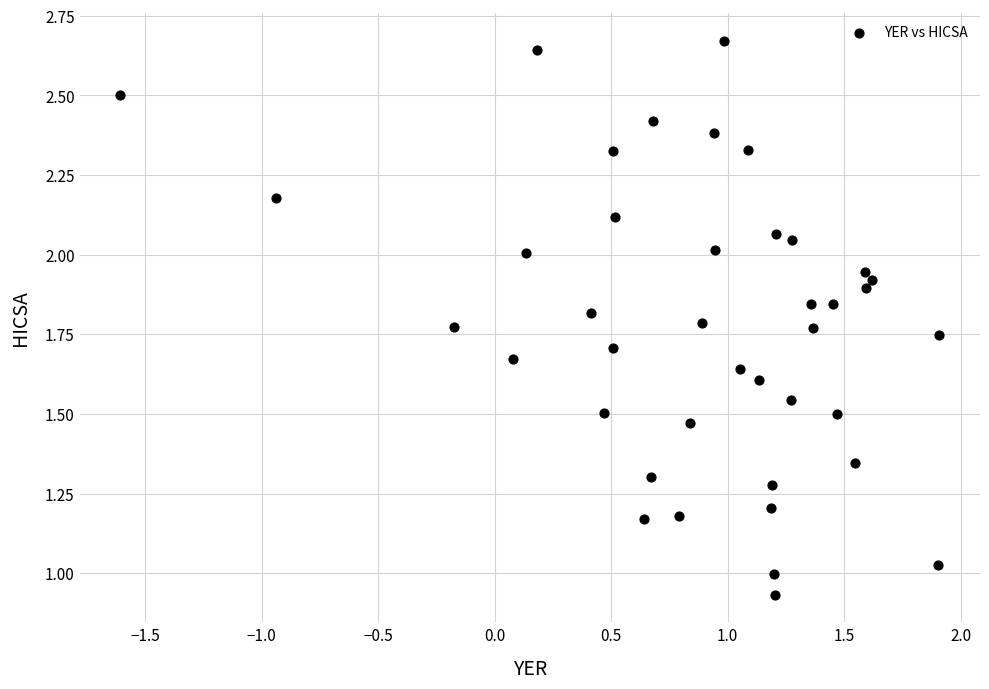

What is the range of X values (max minus min)?

3.5